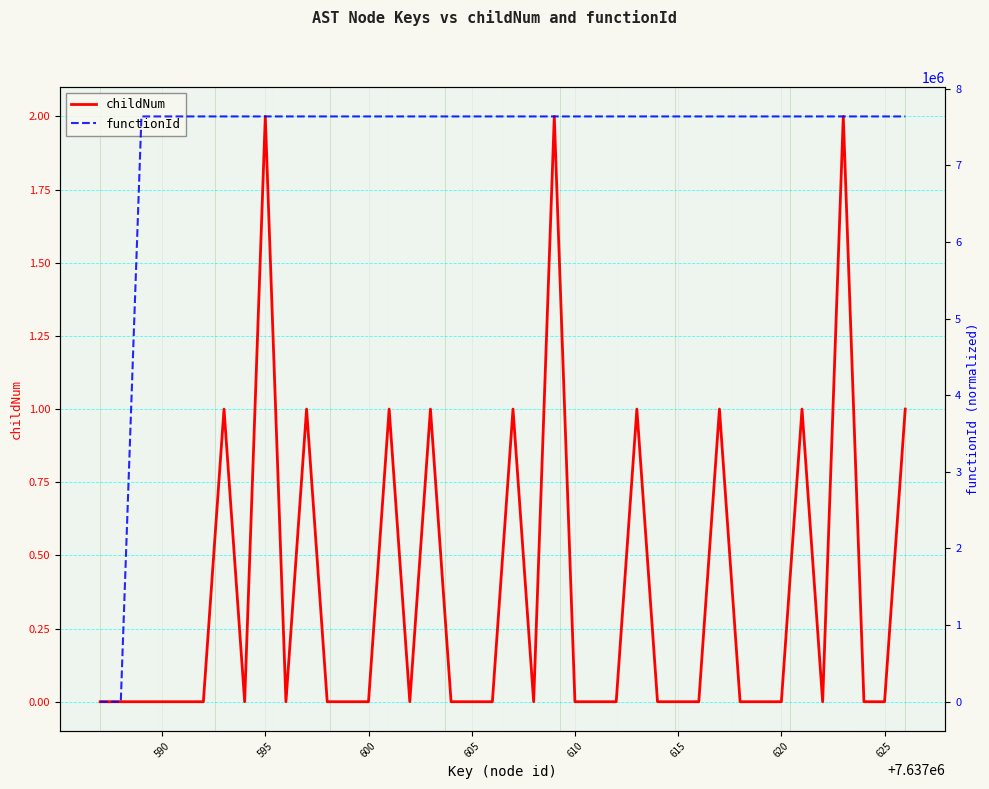

The childNum series shows 1 at 595. True or false?

False